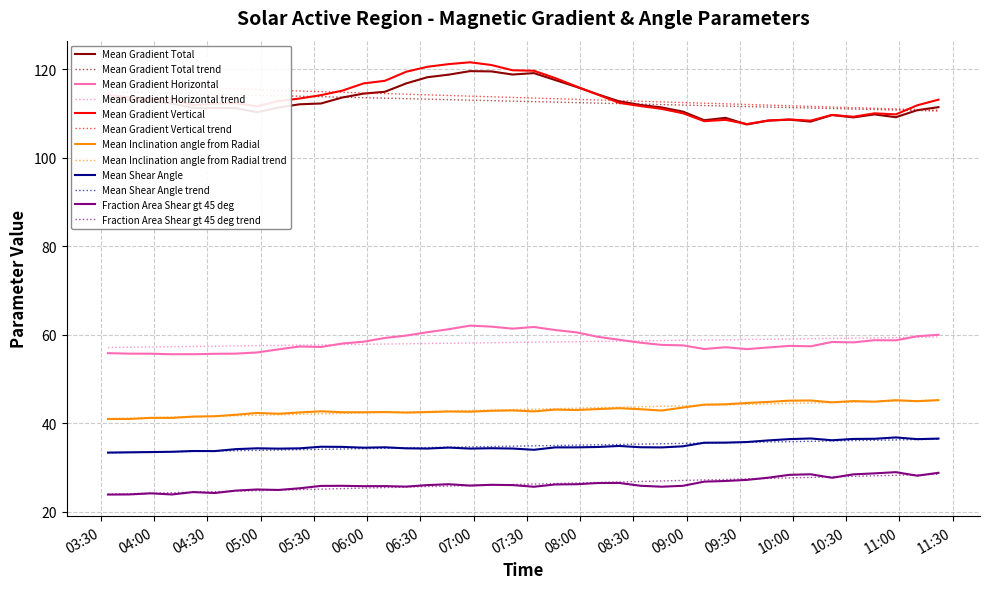

At how many categories does at least one series exceed 73?

40